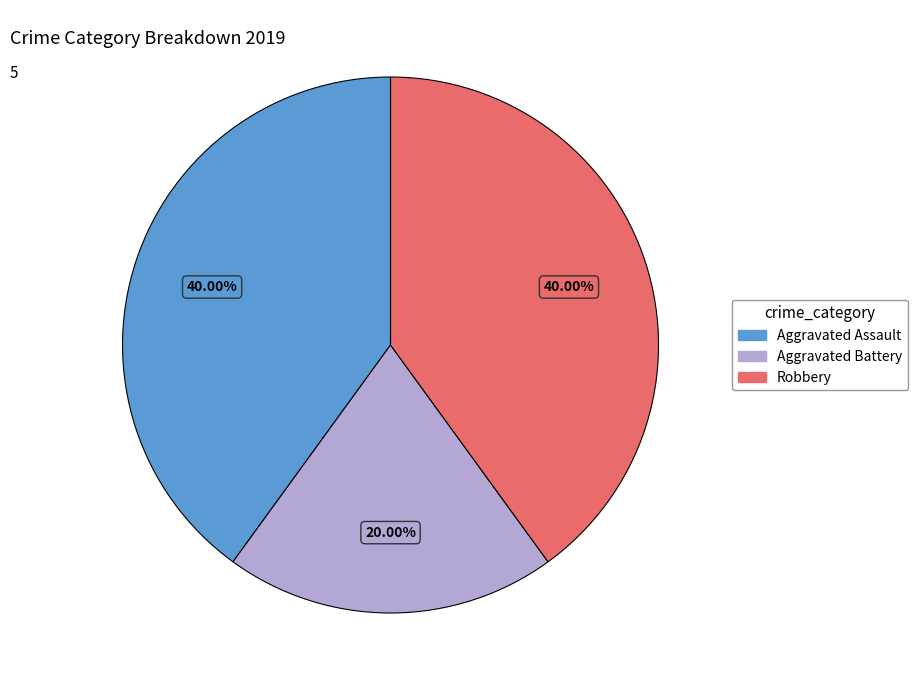

True or false: Robbery accounts for 40% of the total.

True